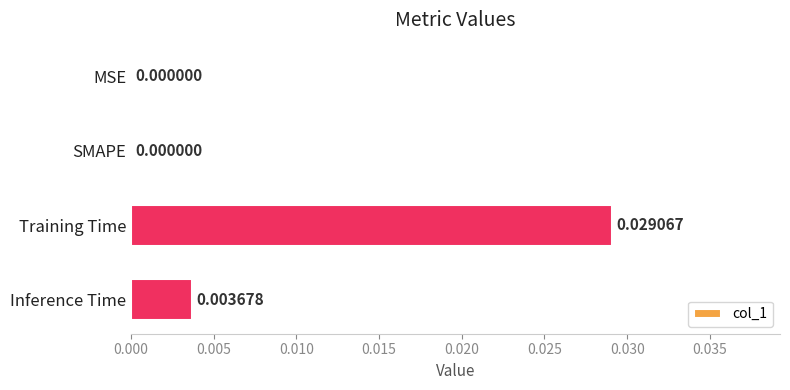

Count the number of values greater than 0.

2